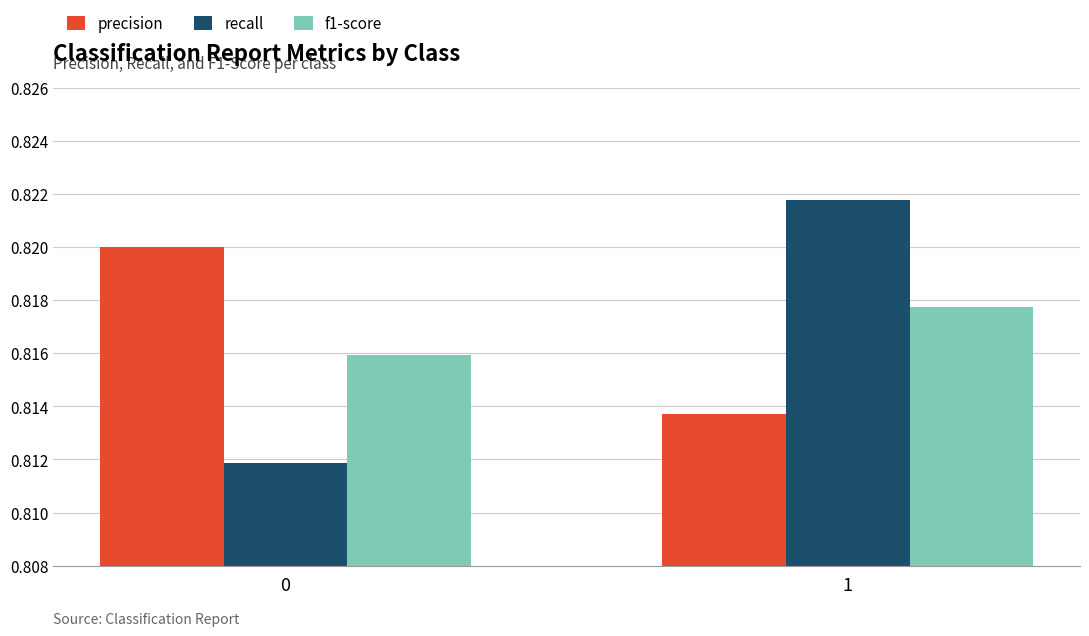

Rank the series at 0 from highest to lowest value.

precision, f1-score, recall